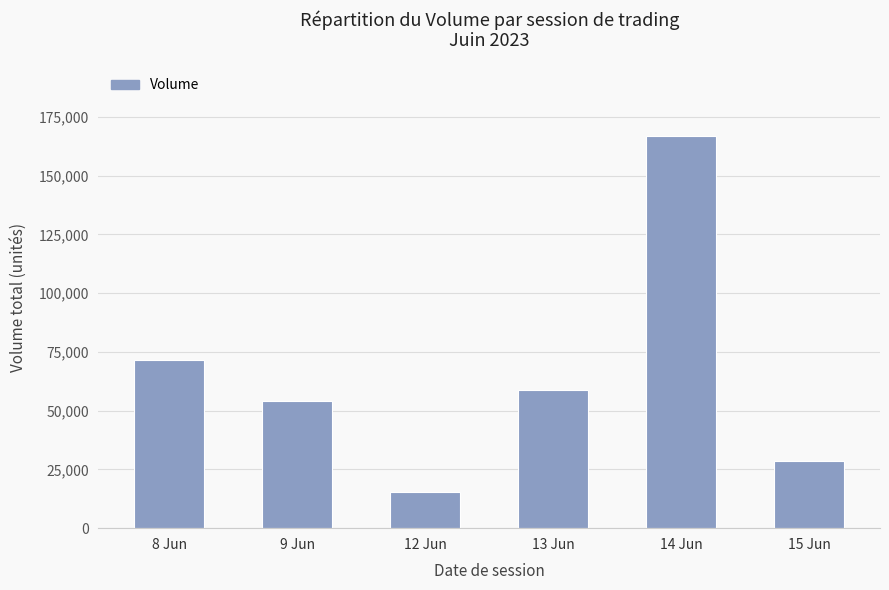

Where is the data nearest to the value 90966?

8 Jun